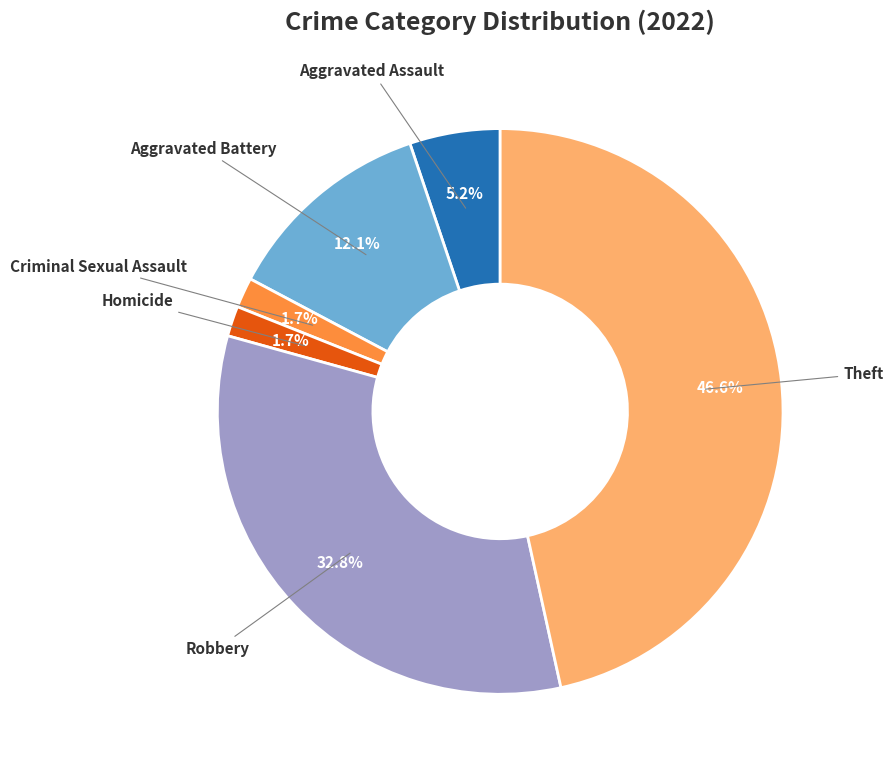

Does Theft represent more than half of the total?

No